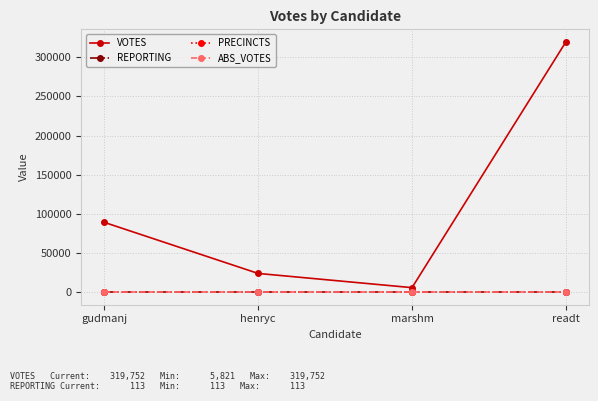

Is this an area chart (filled region under the line)?

No